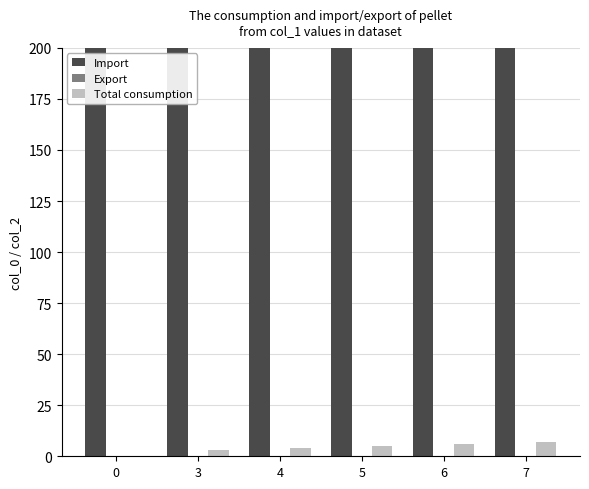

At how many categories does at least one series exceed 71?

6